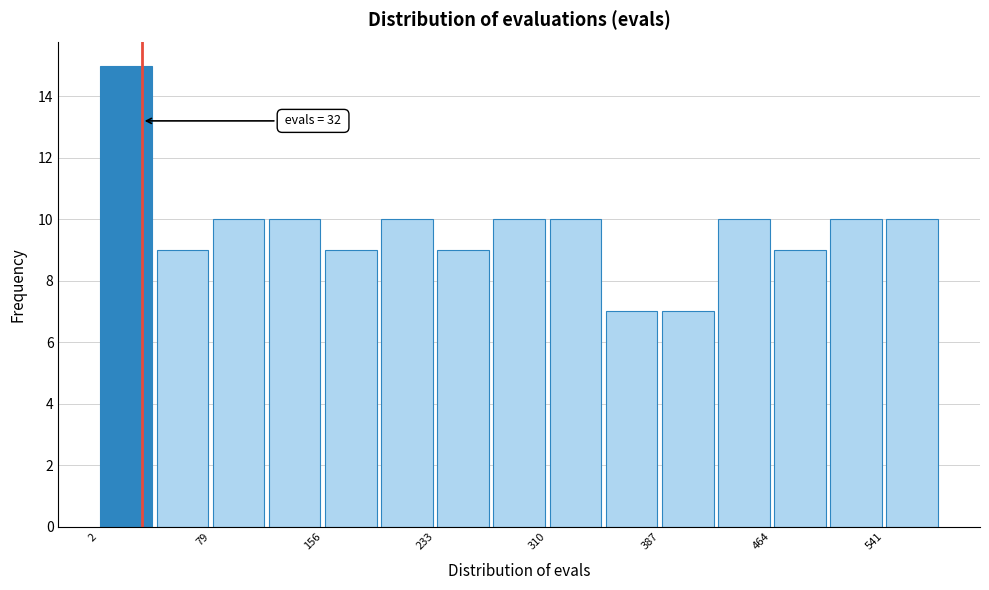

Read against the x-axis, roughly where is the centre of the tallest bar?

20